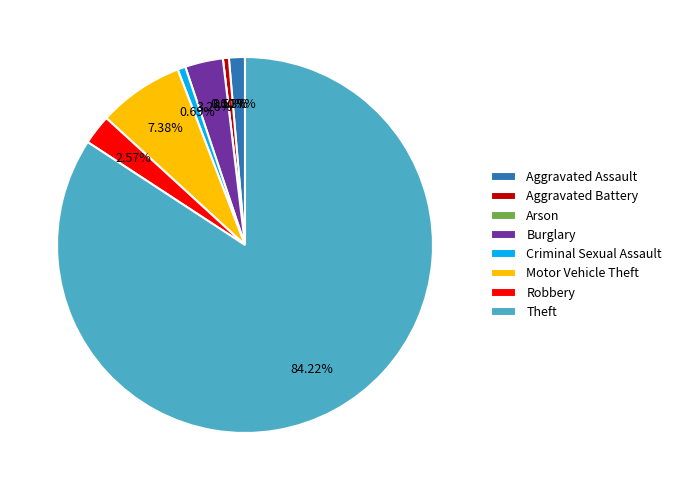

Approximately how many times larger is the value at Aggravated Battery compared to Aggravated Assault?

0.4